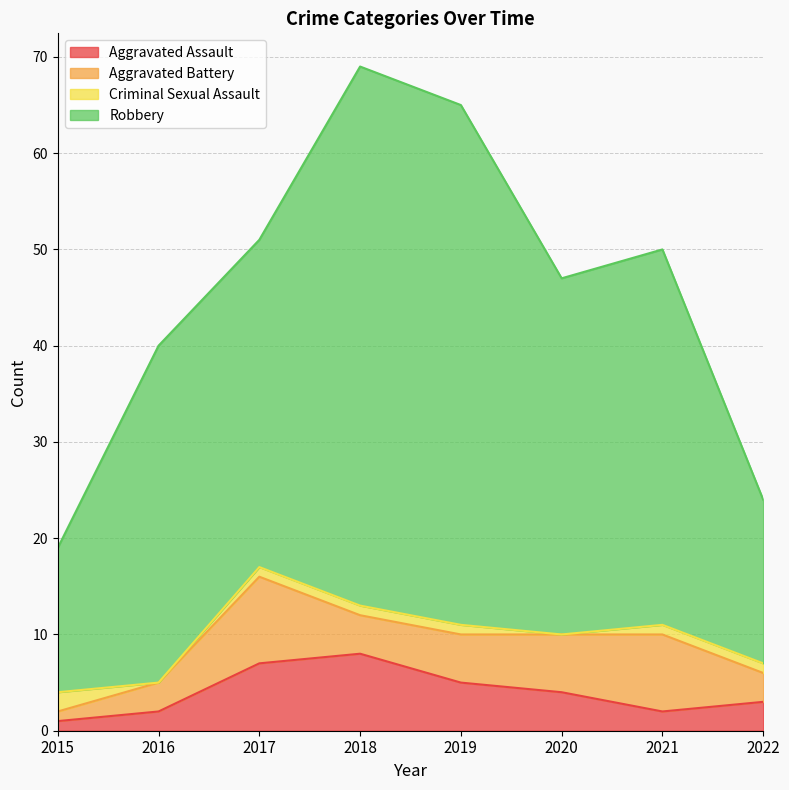

Count the number of categories in the chart.

8